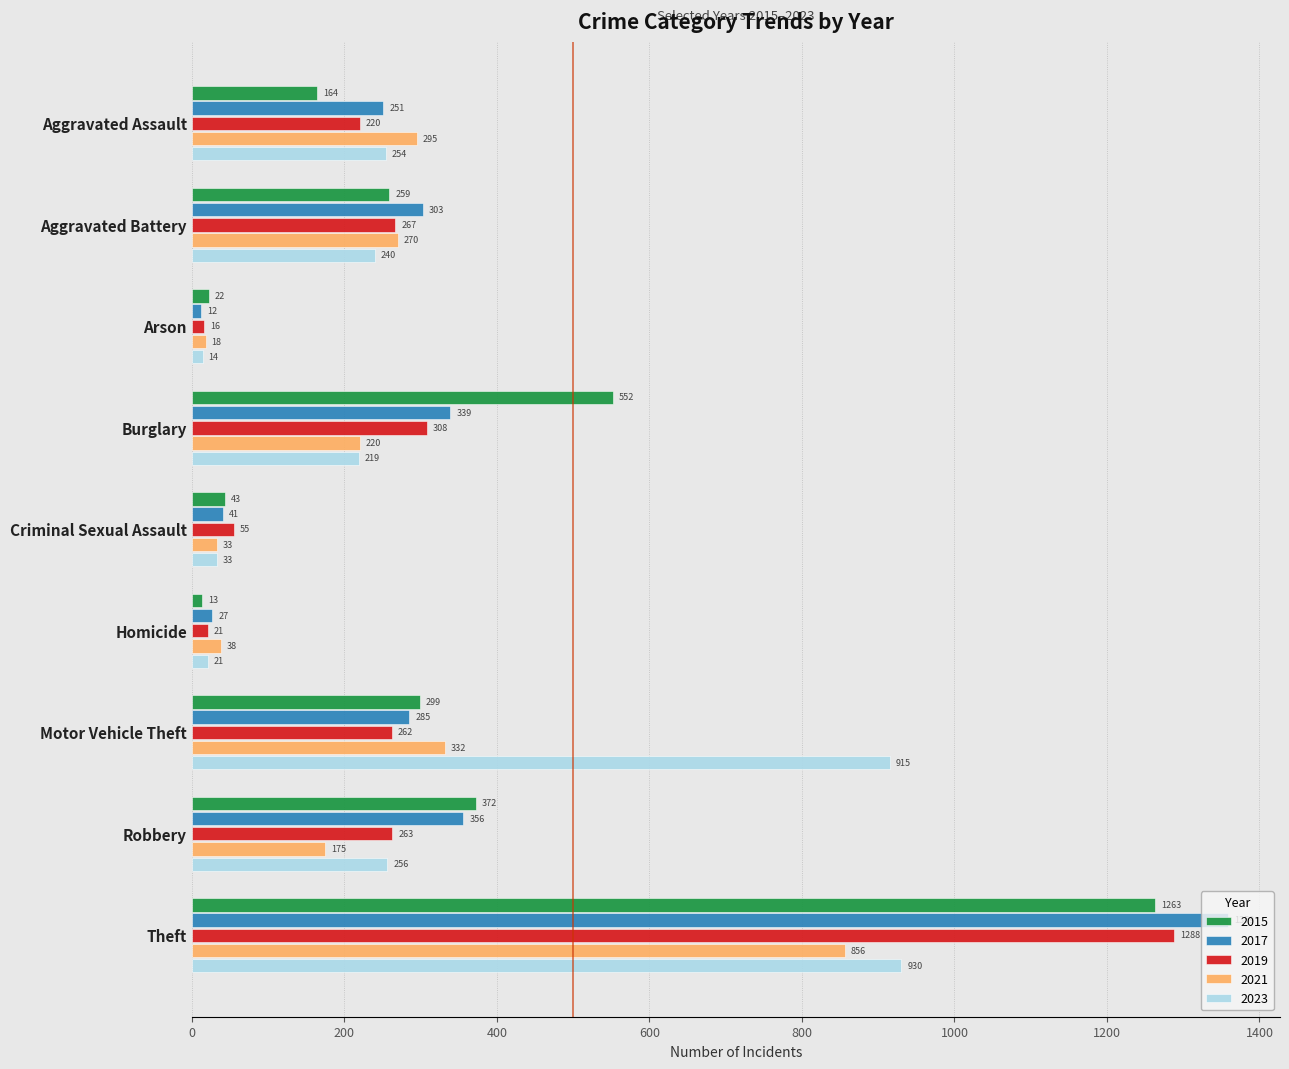

What is the approximate value of 2019 at Homicide?

21